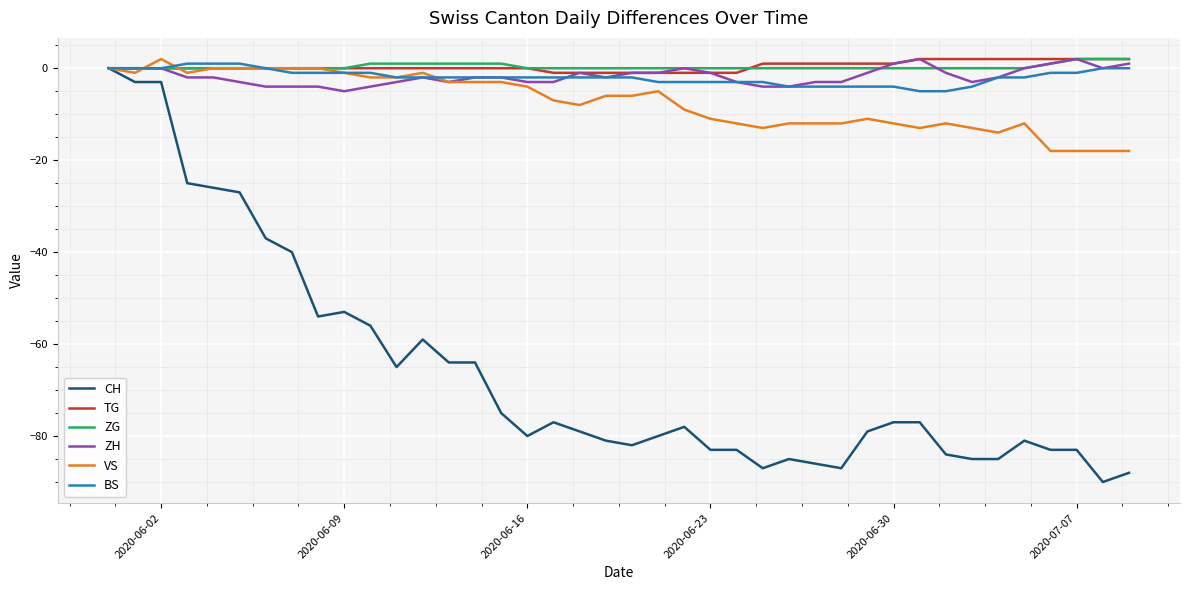

Which series has the widest spread of values?

CH